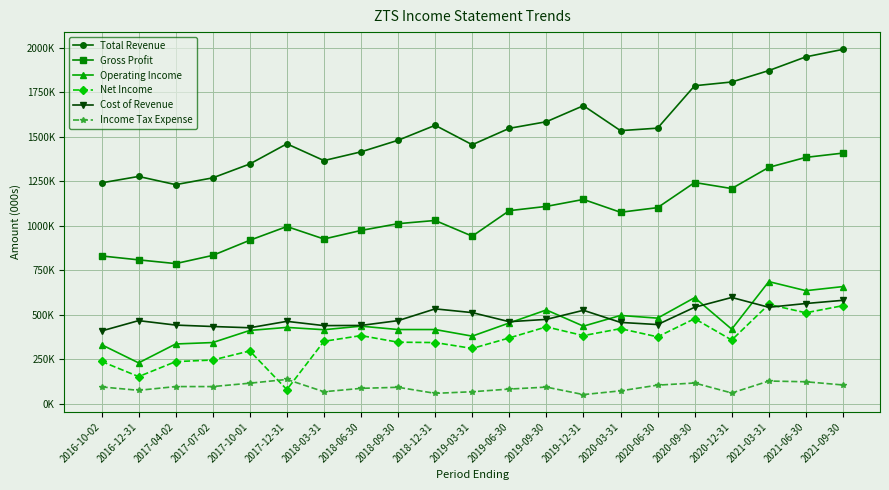

Reading right to left, list all the values displayed in this chart.

Total Revenue: 2021-09-30=1990000	2021-06-30=1948000	2021-03-31=1871000	2020-12-31=1807000	2020-09-30=1786000	2020-06-30=1548000	2020-03-31=1534000	2019-12-31=1674000	2019-09-30=1584000	2019-06-30=1547000	2019-03-31=1455000	2018-12-31=1564000	2018-09-30=1480000	2018-06-30=1415000	2018-03-31=1366000	2017-12-31=1460000	2017-10-01=1347000	2017-07-02=1269000	2017-04-02=1231000	2016-12-31=1277000	2016-10-02=1241000
Gross Profit: 2021-09-30=1408000	2021-06-30=1384000	2021-03-31=1328000	2020-12-31=1209000	2020-09-30=1243000	2020-06-30=1102000	2020-03-31=1076000	2019-12-31=1148000	2019-09-30=1109000	2019-06-30=1085000	2019-03-31=942000	2018-12-31=1030000	2018-09-30=1012000	2018-06-30=974000	2018-03-31=926000	2017-12-31=996000	2017-10-01=919000	2017-07-02=834000	2017-04-02=788000	2016-12-31=809000	2016-10-02=831000
Operating Income: 2021-09-30=659000	2021-06-30=636000	2021-03-31=687000	2020-12-31=420000	2020-09-30=597000	2020-06-30=482000	2020-03-31=497000	2019-12-31=437000	2019-09-30=528000	2019-06-30=455000	2019-03-31=381000	2018-12-31=418000	2018-09-30=418000	2018-06-30=437000	2018-03-31=417000	2017-12-31=430000	2017-10-01=413000	2017-07-02=345000	2017-04-02=337000	2016-12-31=231000	2016-10-02=333000
Net Income: 2021-09-30=552000	2021-06-30=512000	2021-03-31=559000	2020-12-31=359000	2020-09-30=479000	2020-06-30=377000	2020-03-31=423000	2019-12-31=384000	2019-09-30=433000	2019-06-30=371000	2019-03-31=312000	2018-12-31=345000	2018-09-30=347000	2018-06-30=384000	2018-03-31=352000	2017-12-31=81000	2017-10-01=298000	2017-07-02=247000	2017-04-02=238000	2016-12-31=154000	2016-10-02=239000
Cost of Revenue: 2021-09-30=582000	2021-06-30=564000	2021-03-31=543000	2020-12-31=598000	2020-09-30=543000	2020-06-30=446000	2020-03-31=458000	2019-12-31=526000	2019-09-30=475000	2019-06-30=462000	2019-03-31=513000	2018-12-31=534000	2018-09-30=468000	2018-06-30=441000	2018-03-31=440000	2017-12-31=464000	2017-10-01=428000	2017-07-02=435000	2017-04-02=443000	2016-12-31=468000	2016-10-02=410000
Income Tax Expense: 2021-09-30=107000	2021-06-30=125000	2021-03-31=129000	2020-12-31=62000	2020-09-30=118000	2020-06-30=106000	2020-03-31=74000	2019-12-31=53000	2019-09-30=95000	2019-06-30=84000	2019-03-31=69000	2018-12-31=60000	2018-09-30=94000	2018-06-30=88000	2018-03-31=69000	2017-12-31=138000	2017-10-01=117000	2017-07-02=98000	2017-04-02=98000	2016-12-31=77000	2016-10-02=96000